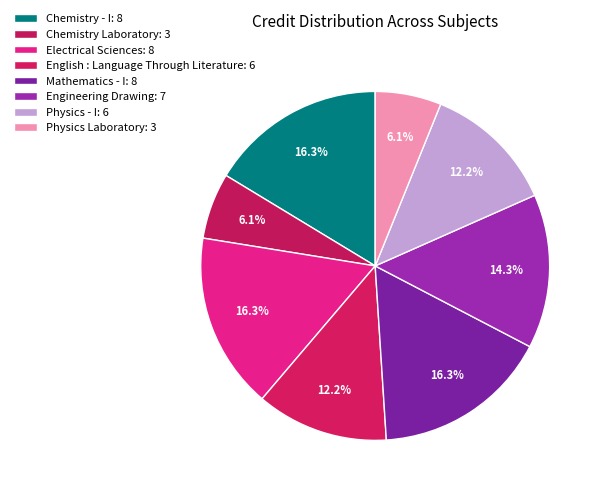

How much of the chart is everything except Physics - I?

87.8%